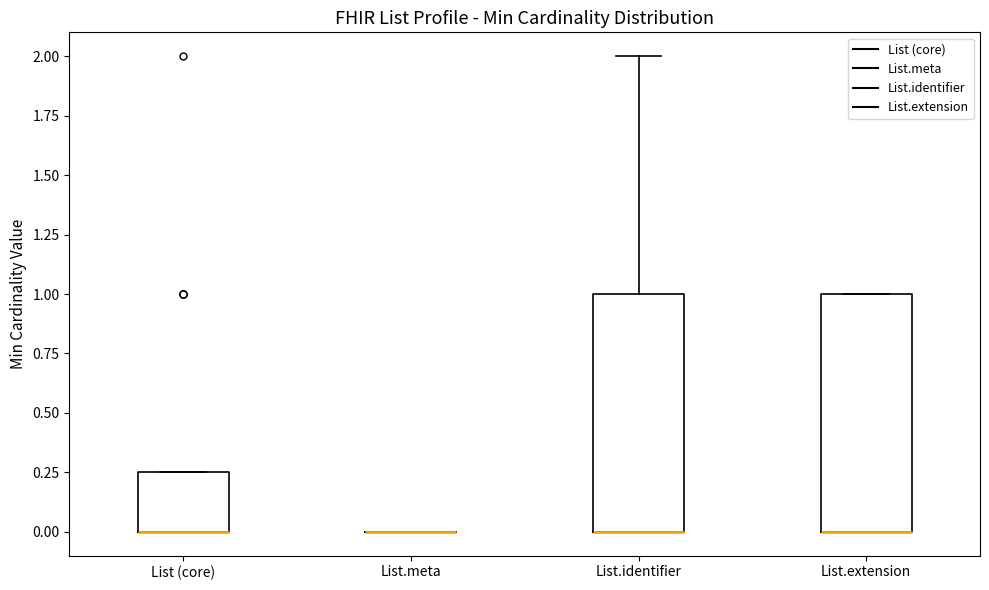

Reading left to right, transcribe this box plot: for each box, give where its median line is, the range the box spans, and where its two whiskers end, as read against the y-axis. The values are not printed on the chart, so give them approximately, as read against the axis.

List (core): median 0.00 (drawn on the box's lower edge), box 0.00 to 0.25, whiskers 0.00 to 0.25
List.meta: box collapsed to a line at 0.00, whiskers 0.00 to 0.00
List.identifier: median 0.00 (drawn on the box's lower edge), box 0.00 to 1.00, whiskers 0.00 to 2.00
List.extension: median 0.00 (drawn on the box's lower edge), box 0.00 to 1.00, whiskers 0.00 to 1.00